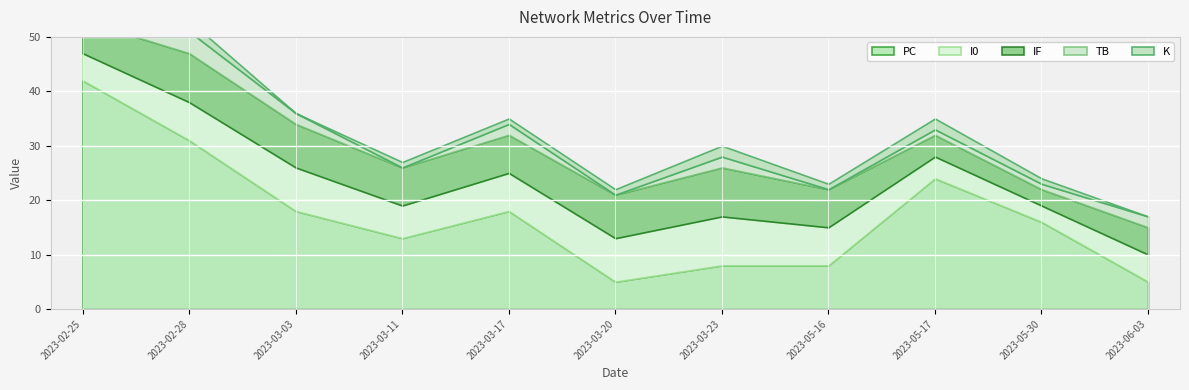

Where does the PC series first go above 16?

2023-02-25